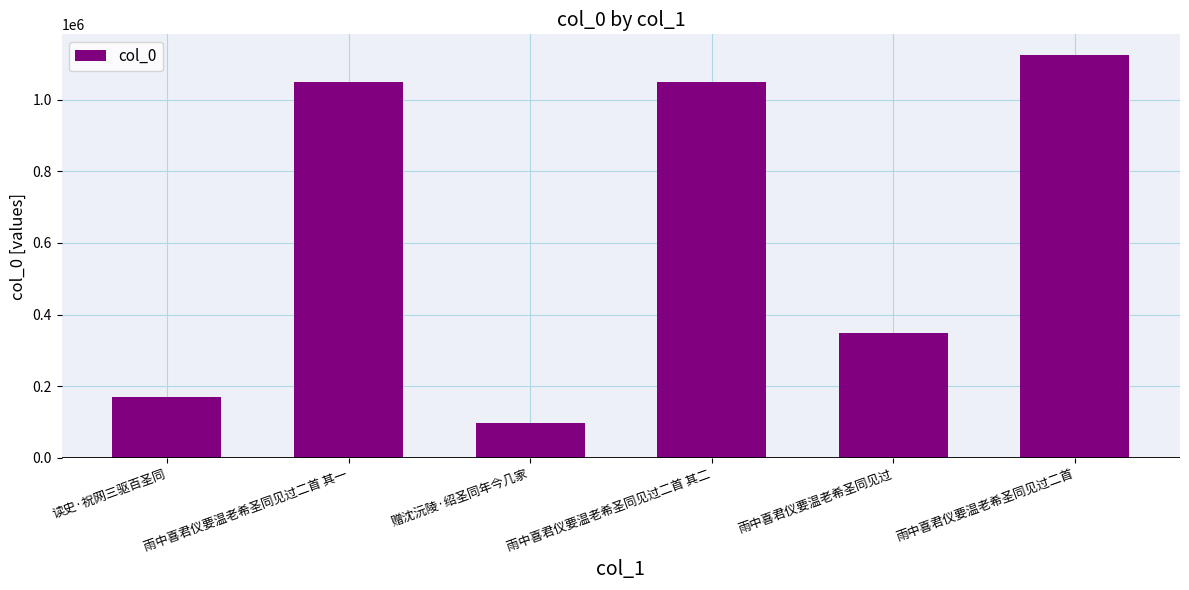

What is the label of the 5th bar from the right?

雨中喜君仪要温老希圣同见过二首 其一